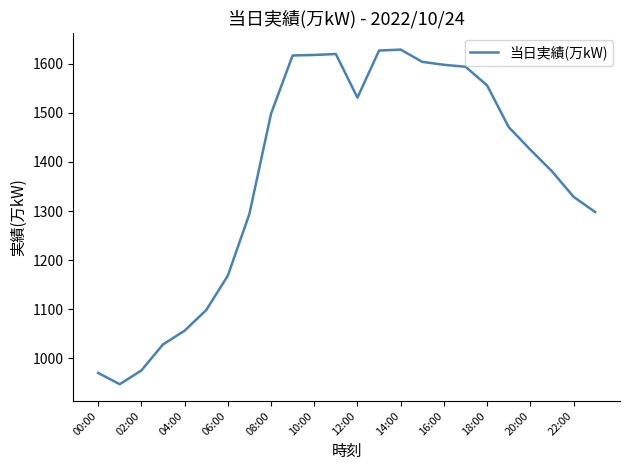

What is the maximum value shown in the chart?

1629